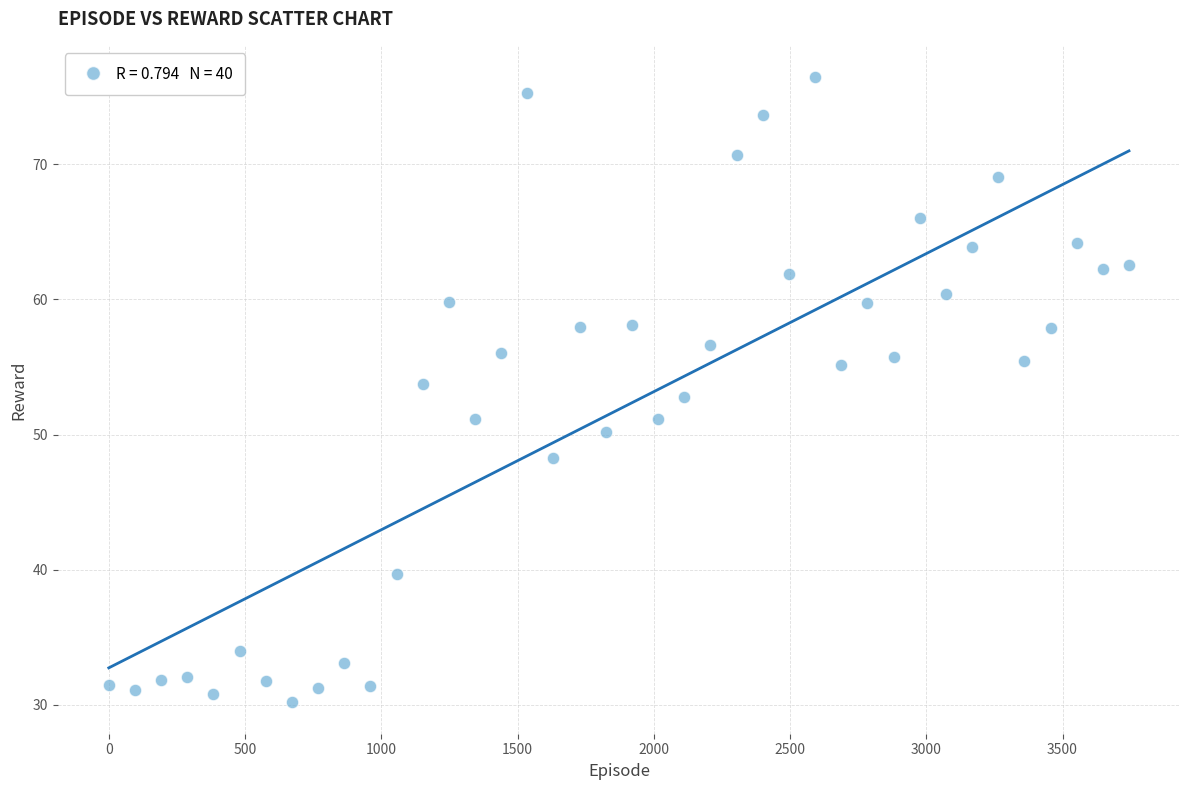

What is the range of X values (max minus min)?

3744.0